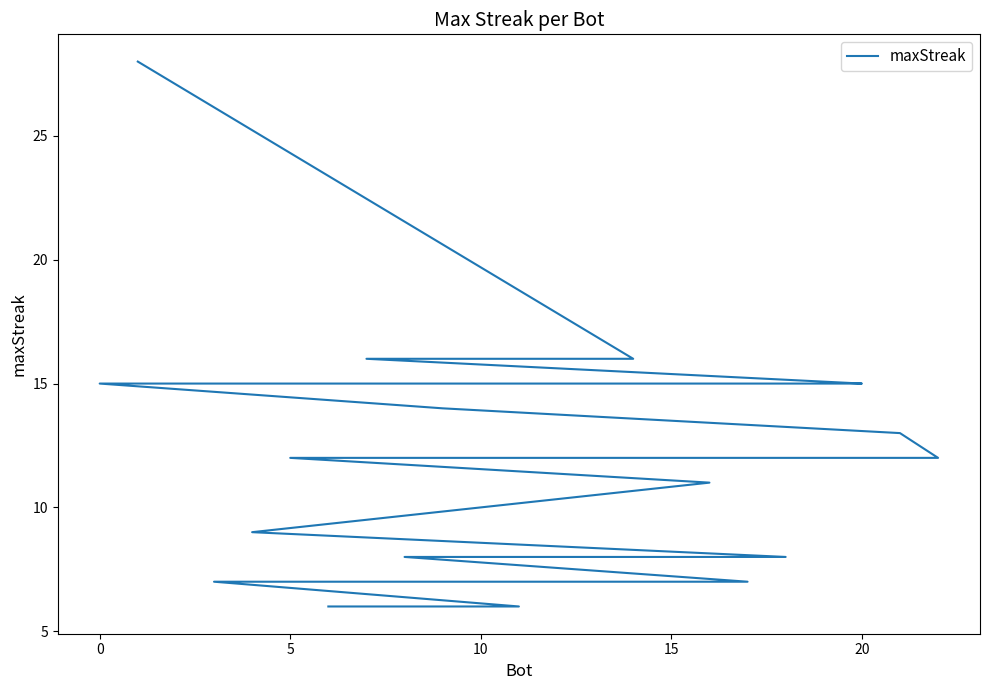

Does the chart display data point markers on the line(s)?

No